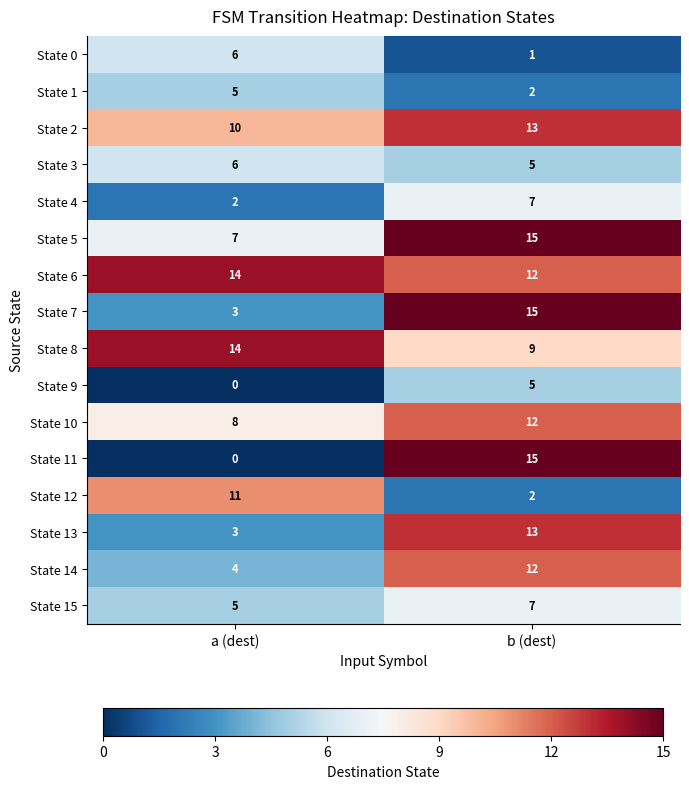

The State 13 series shows 13 at b (dest). True or false?

True